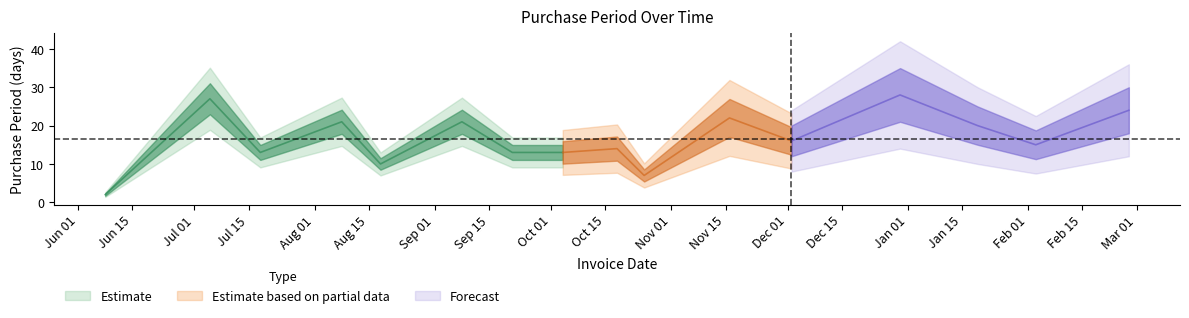

What is the sum of all values?

266